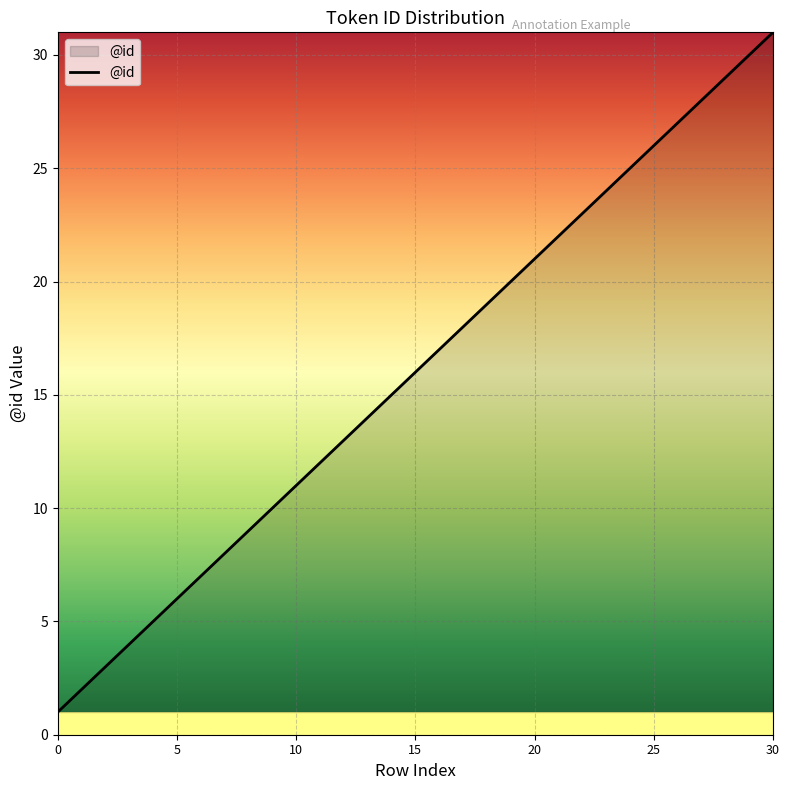

What is the maximum value shown in the chart?

31